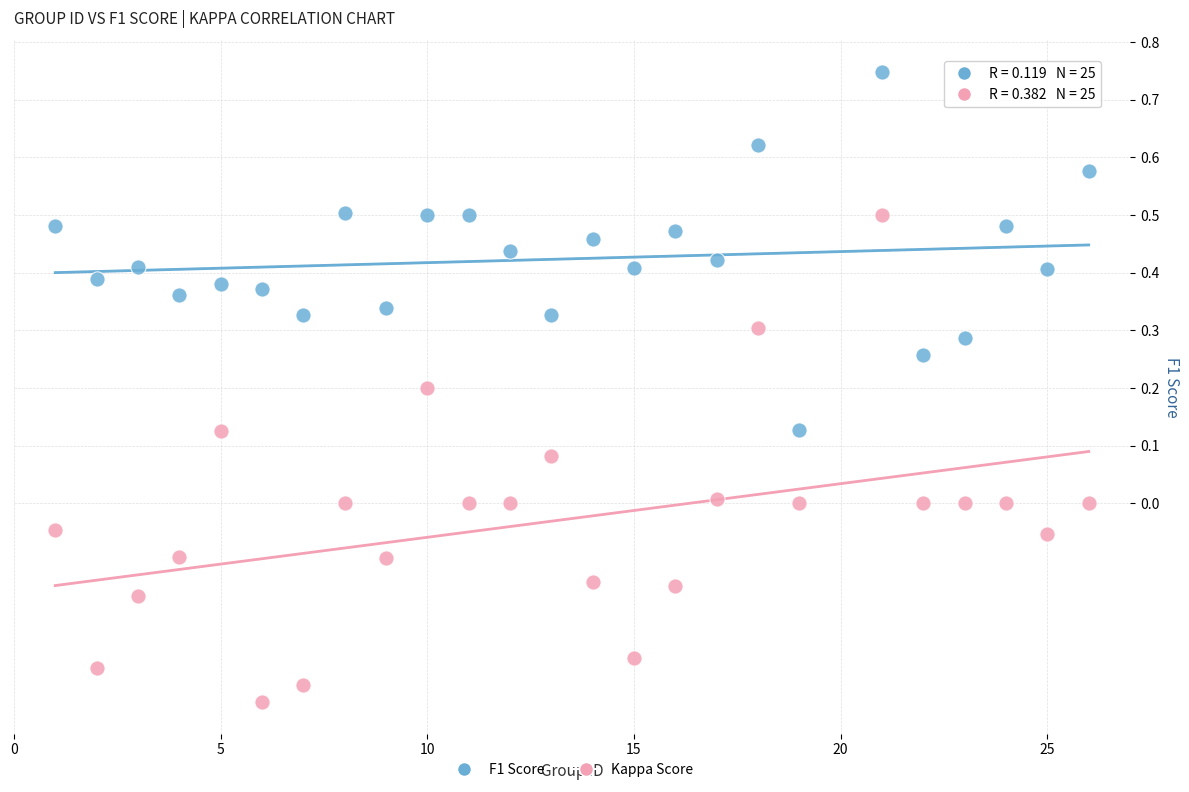

Across all data points, what is the range of X values (max minus min)?

25.0